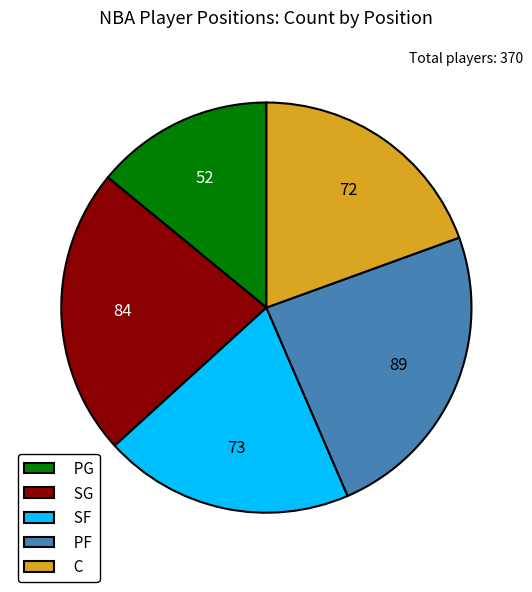

Which has a higher value, SF or PG?

SF